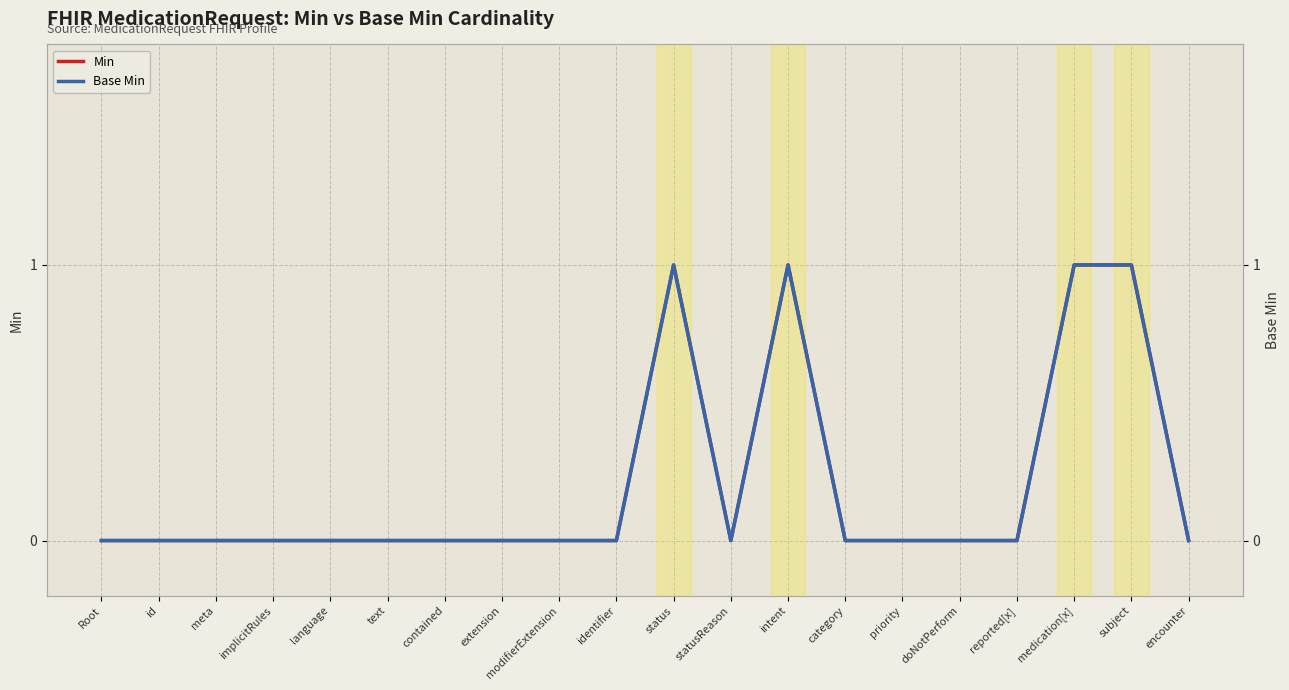

At which category is the sum across all series the highest?

status